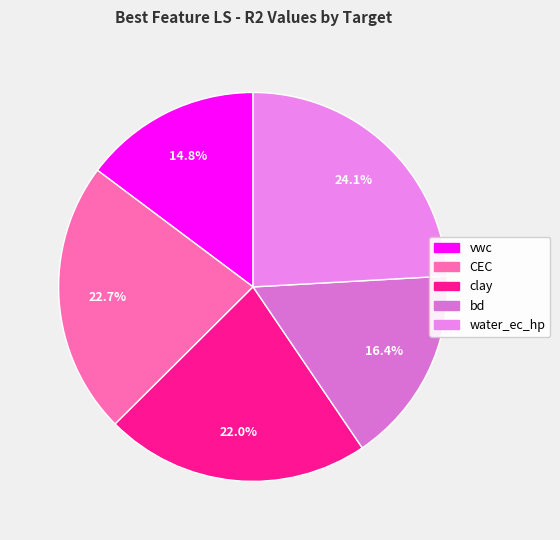

How many segments does this pie chart have?

5